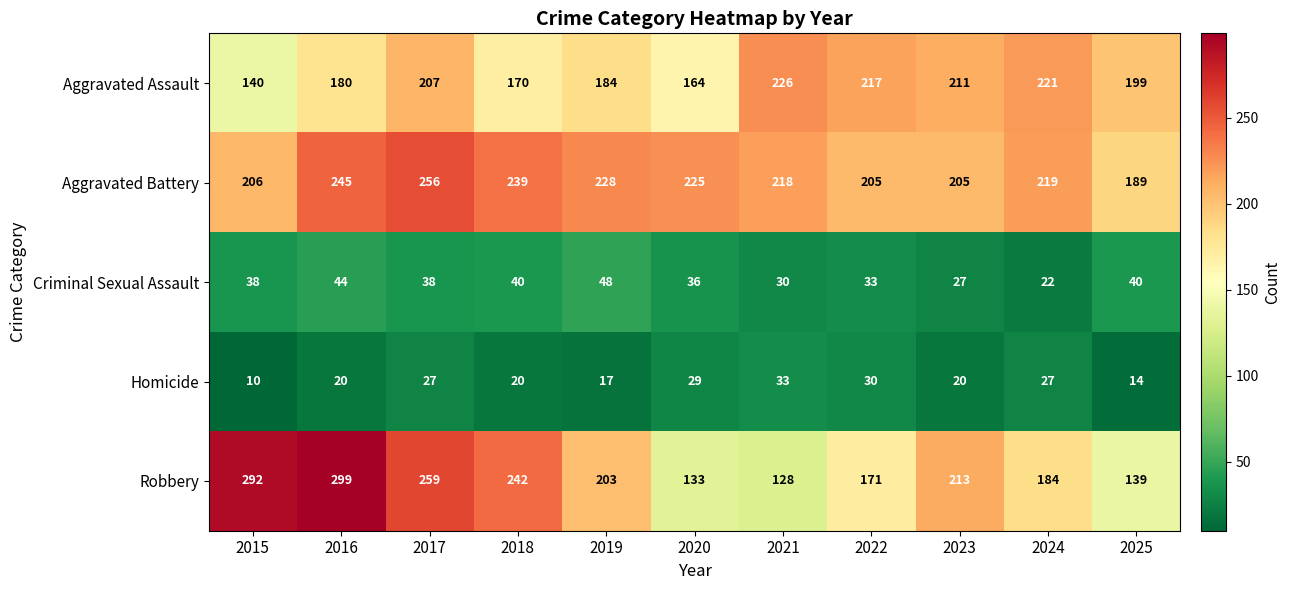

What is the sum of all Homicide values?

247